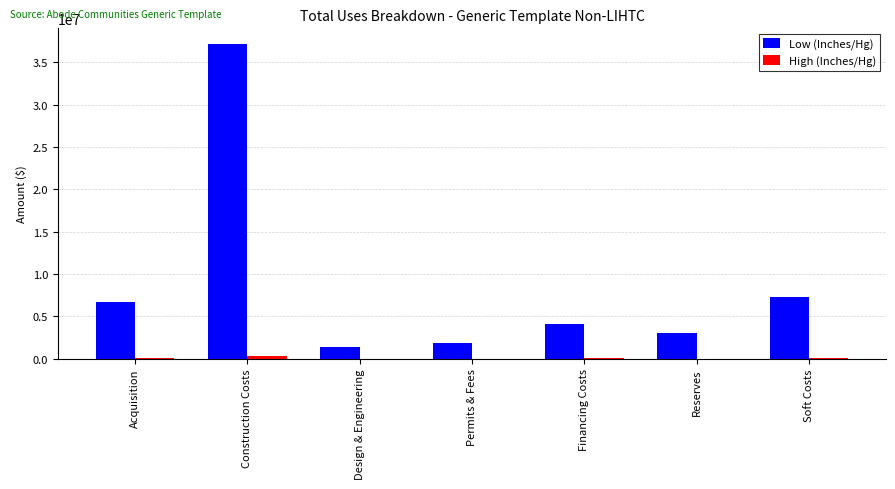

What is the maximum value shown in the chart?

37135500